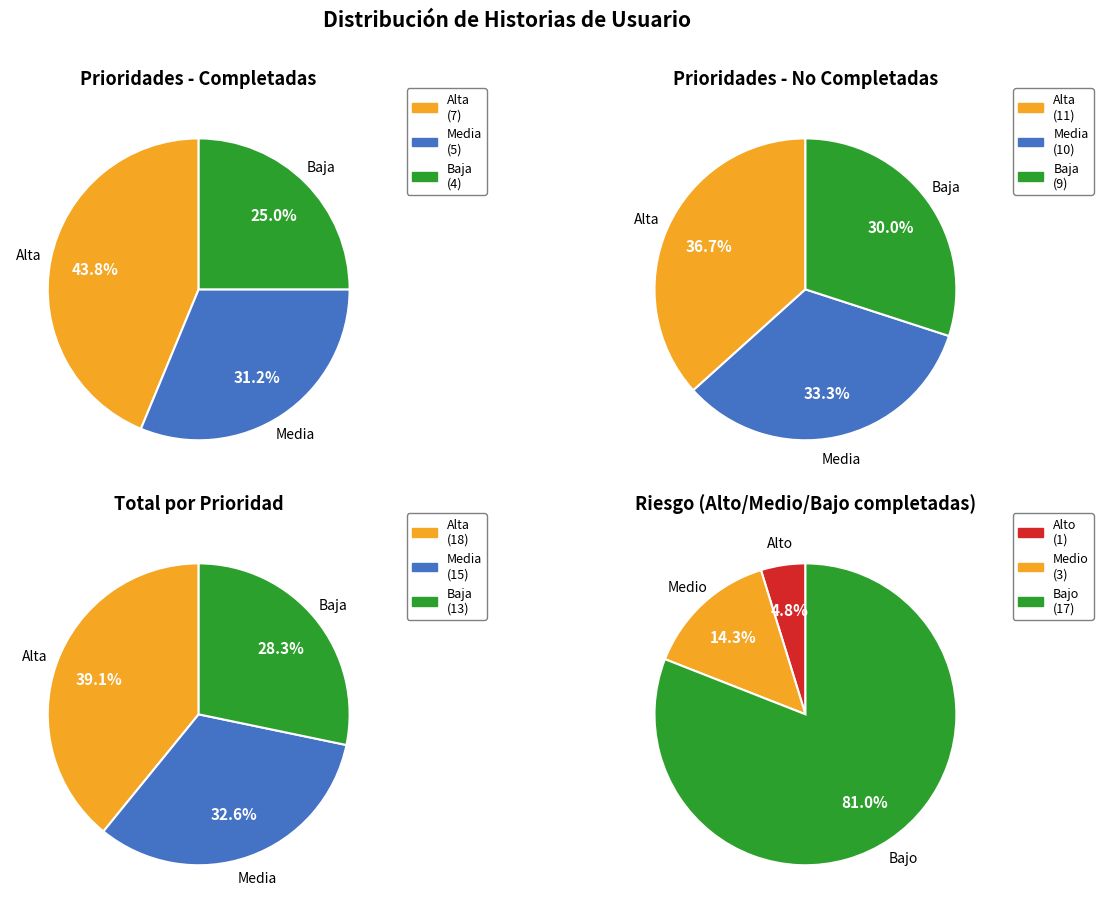

Rank the categories by value from highest to lowest.

Alta, Media, Baja